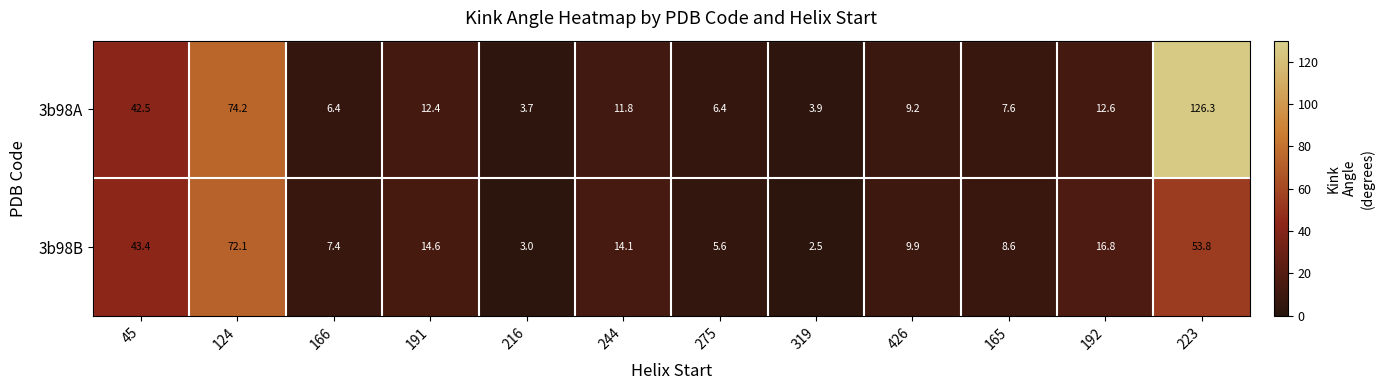

What is the highest value of the 3b98A series?

126.3